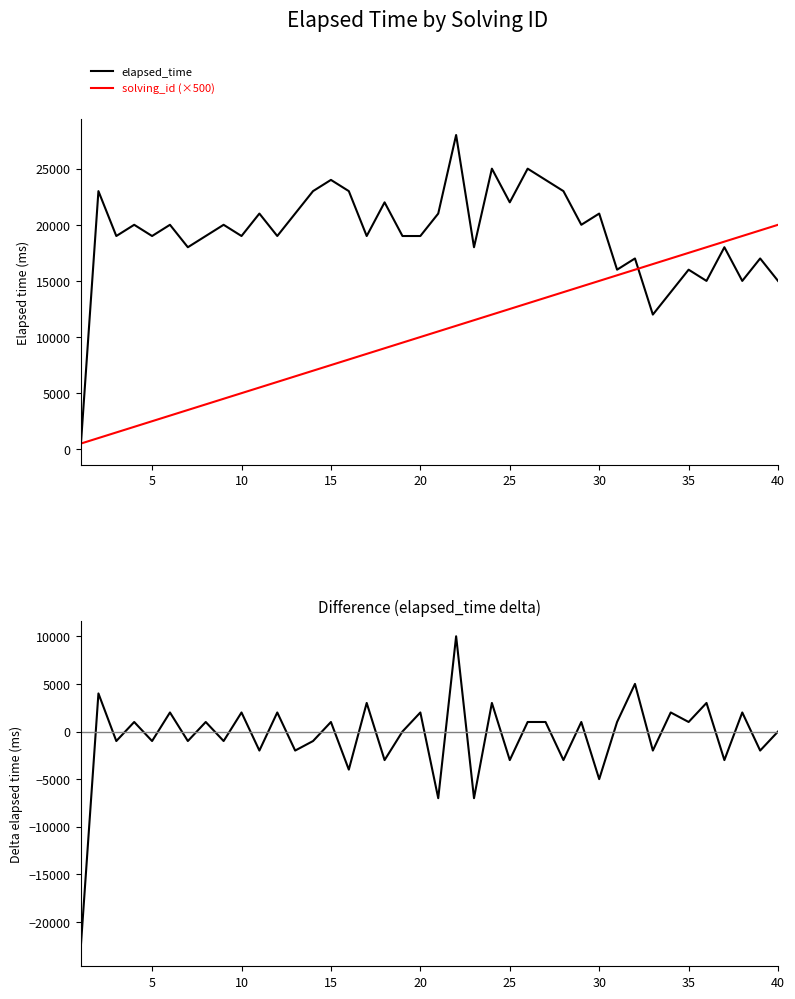

What is the highest value of the elapsed_time series?

28000